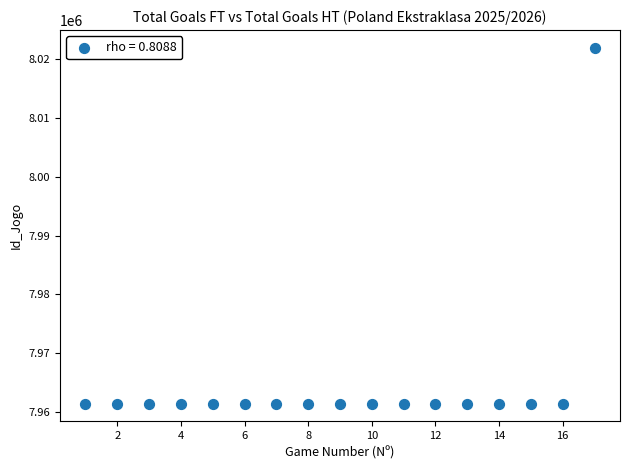

What is the range of X values (max minus min)?

16